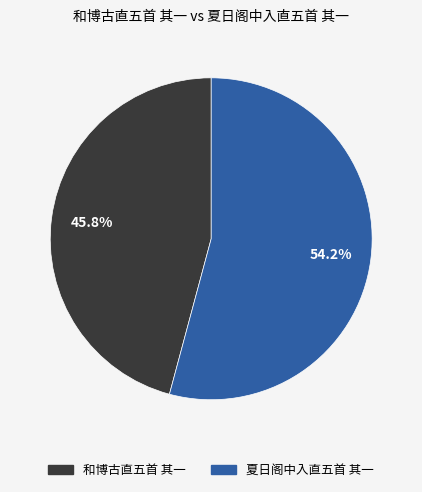

How many segments does this pie chart have?

2